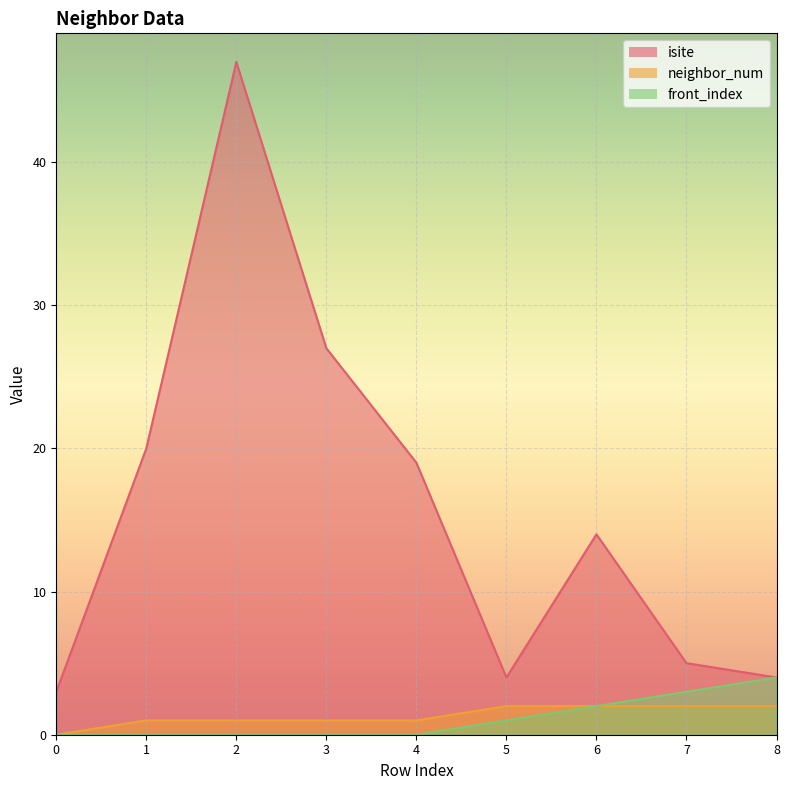

How many data points in isite are above 14?

4